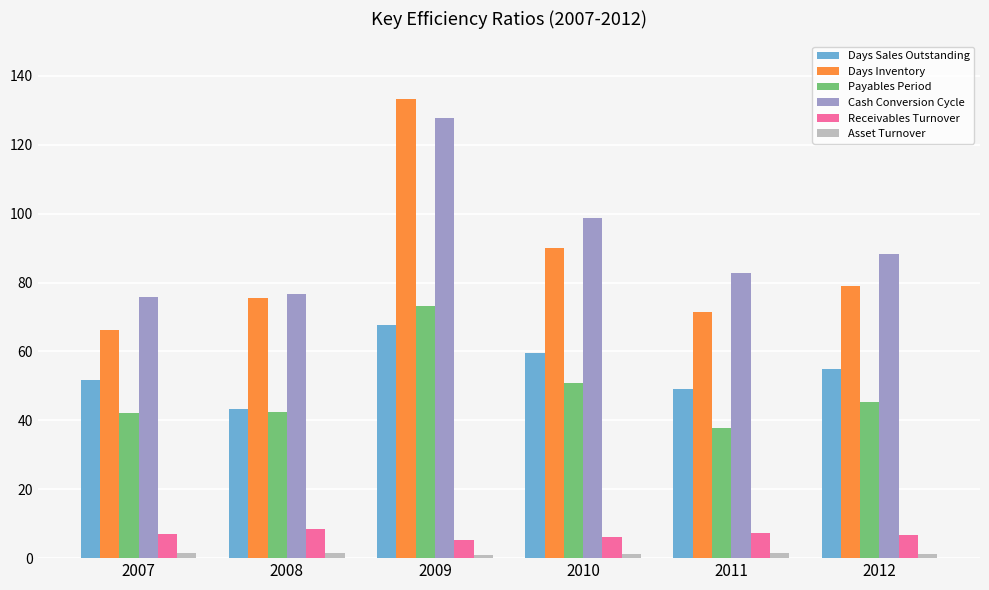

What are all the series names shown in the legend?

Days Sales Outstanding, Days Inventory, Payables Period, Cash Conversion Cycle, Receivables Turnover, Asset Turnover